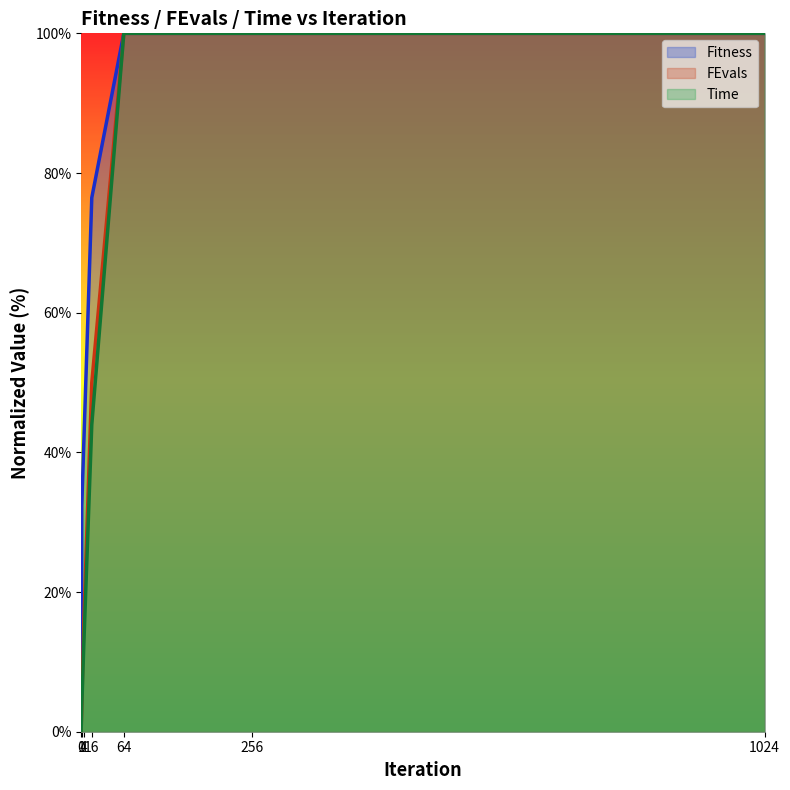

What is the sum of the Time values at 16 and 1024?

144.0